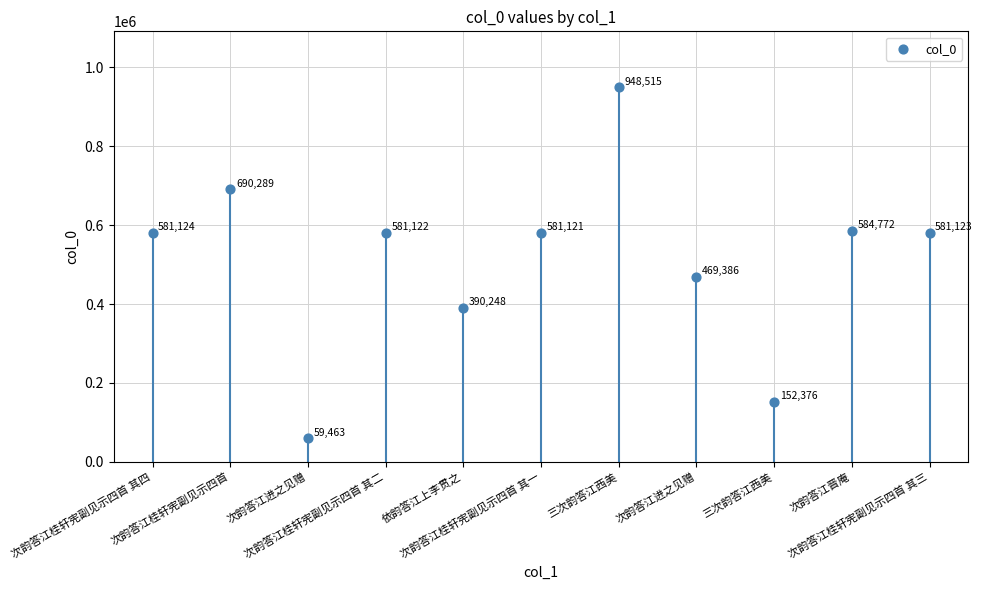

Between 次韵答江桂轩宪副见示四首 and 三次韵答江西美, which is larger?

三次韵答江西美